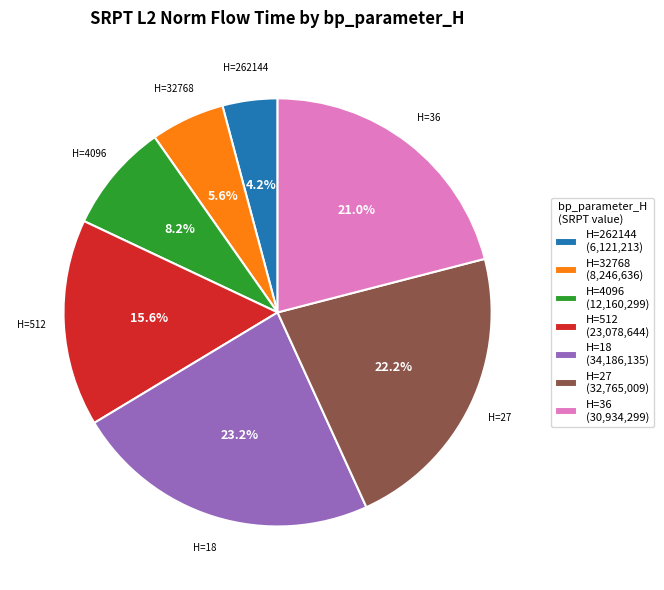

What percentage do H=27 (32,765,009) and H=18 (34,186,135) together represent?

45.4%